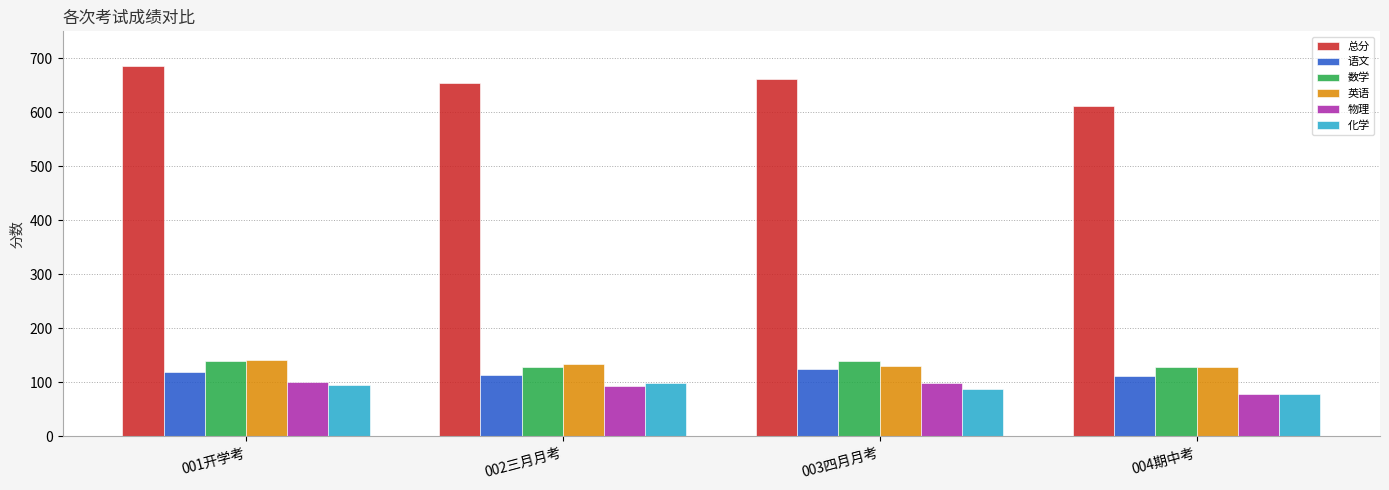

What position from the right is 002三月月考?

3